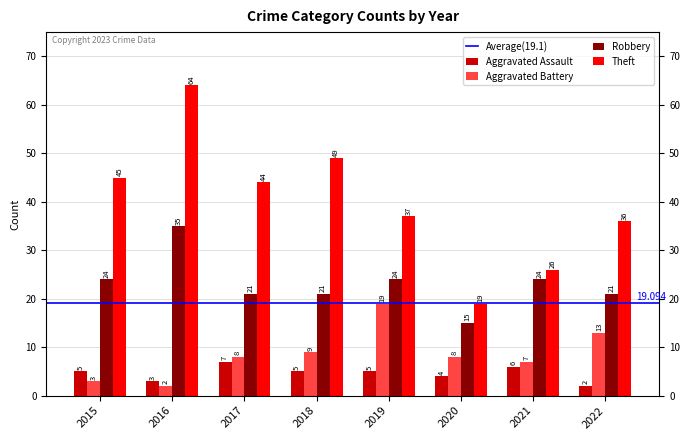

Rank the series at 2016 from highest to lowest value.

Theft, Robbery, Aggravated Assault, Aggravated Battery